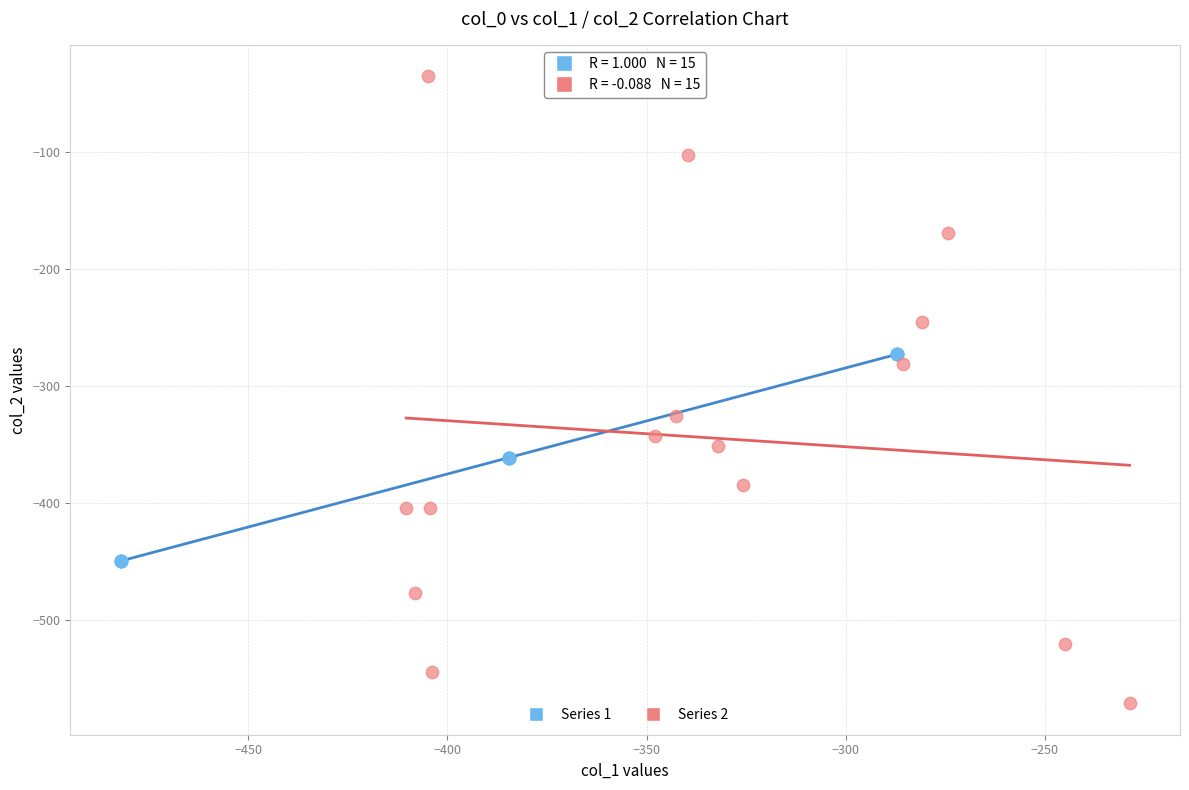

Which series contains the highest Y value?

Series 2